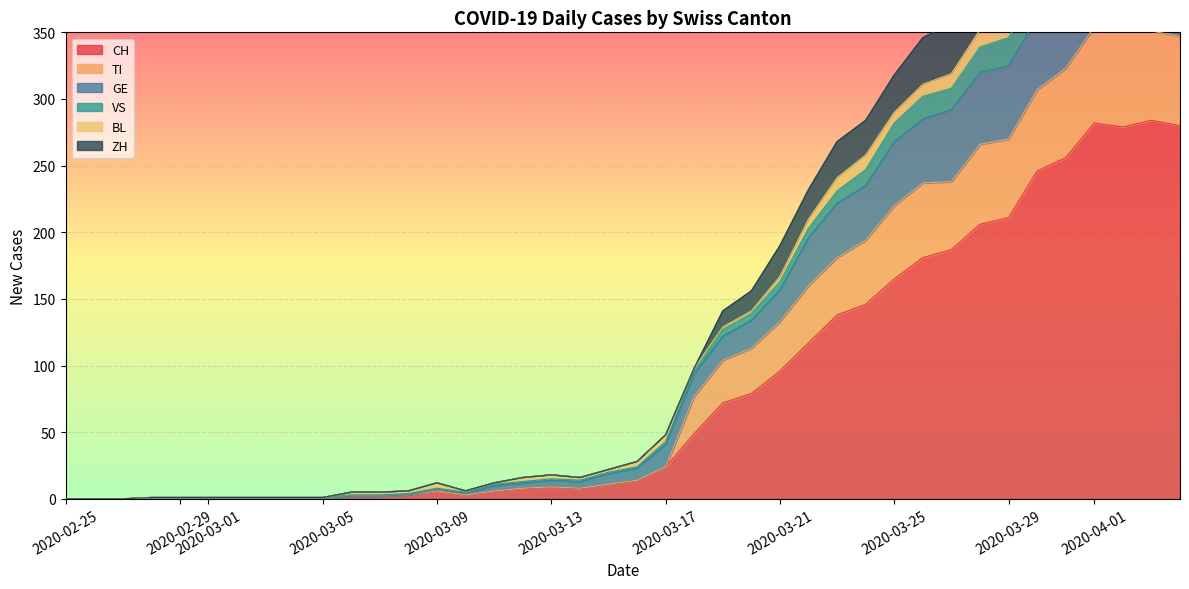

True or false: CH has a value of 165 at 2020-03-25.

True